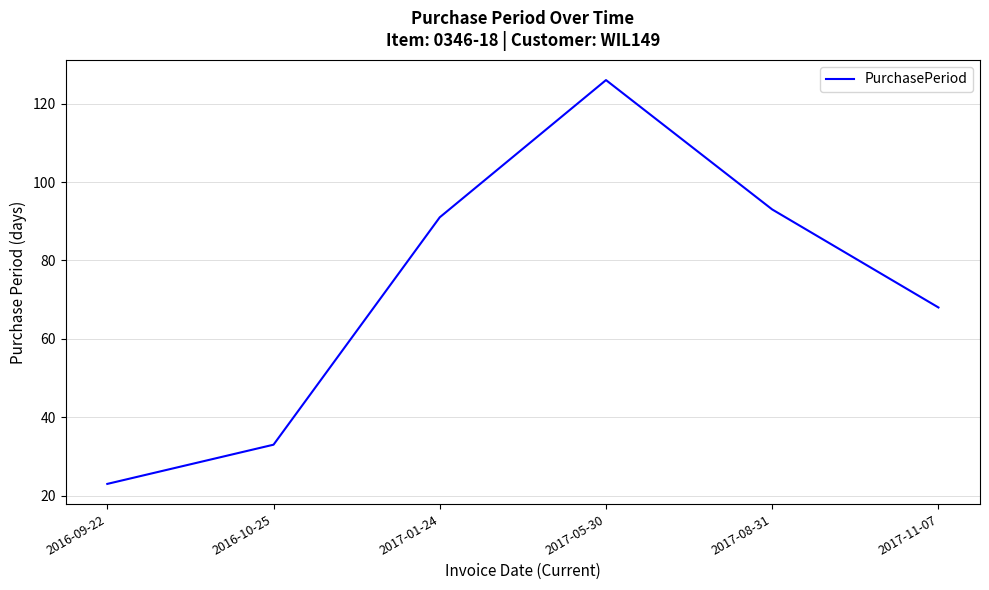

How many categories are shown in the chart?

6